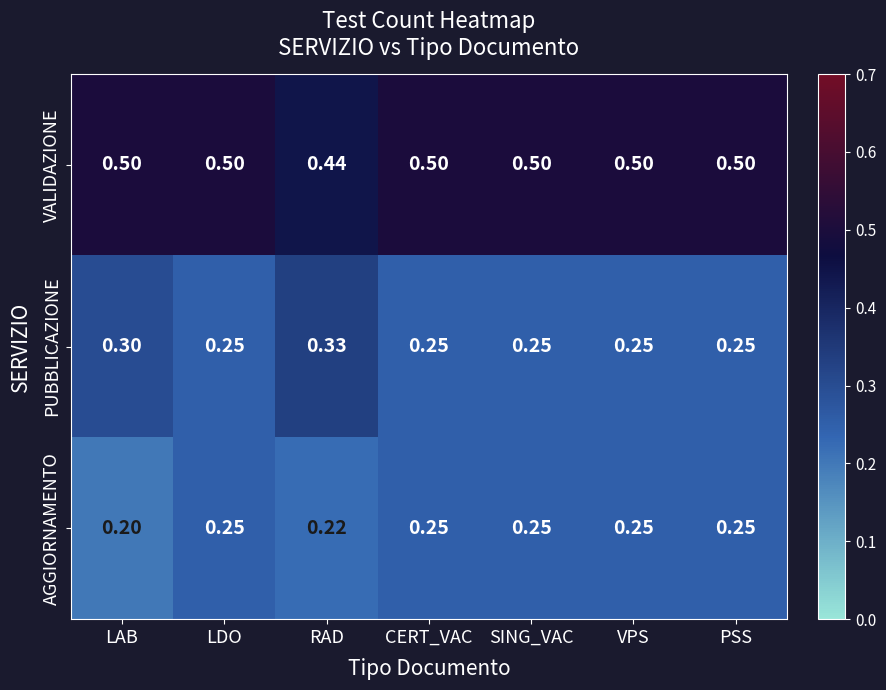

Which series has the widest spread of values?

PUBBLICAZIONE